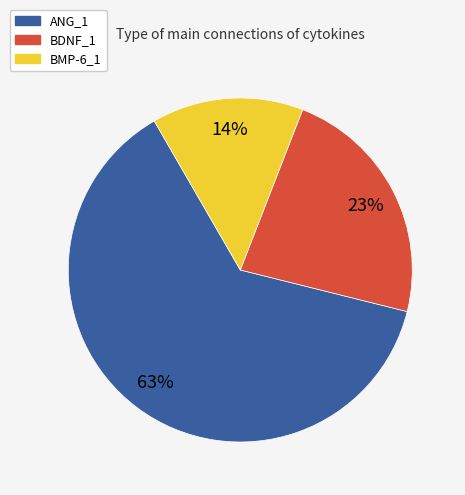

How many segments does this pie chart have?

3